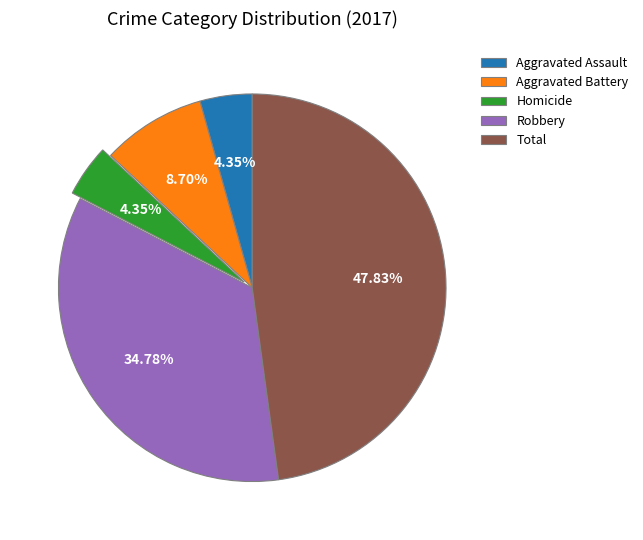

What is the largest slice in the pie chart?

Total